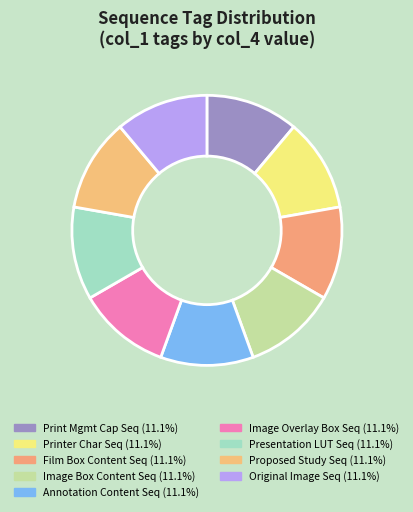

Count the number of slices in the pie.

9